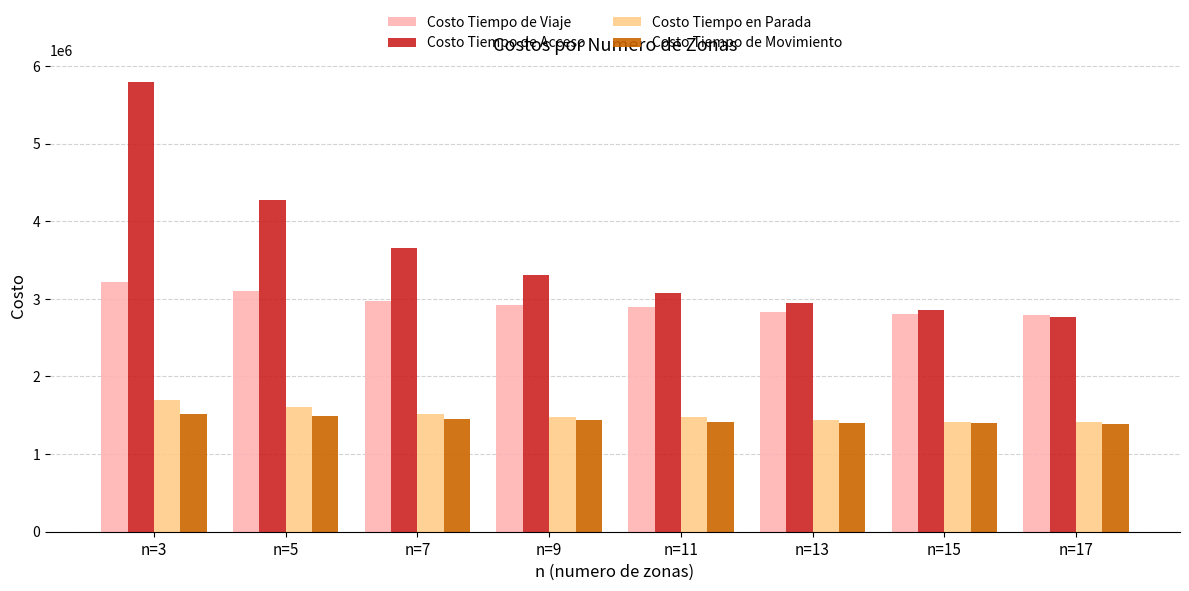

Rank the series by their maximum value, from highest to lowest.

Costo Tiempo de Acceso, Costo Tiempo de Viaje, Costo Tiempo en Parada, Costo Tiempo de Movimiento